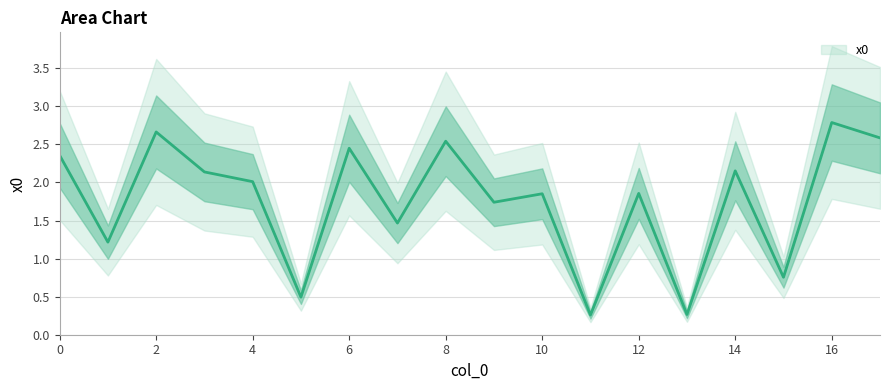

What is the difference between the maximum and minimum values?

2.5